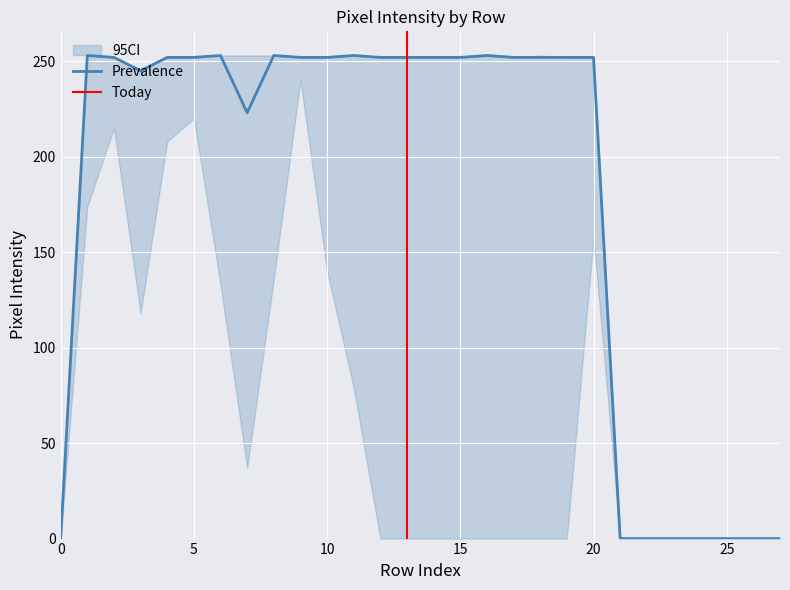

What is the maximum value for Prevalence?

253